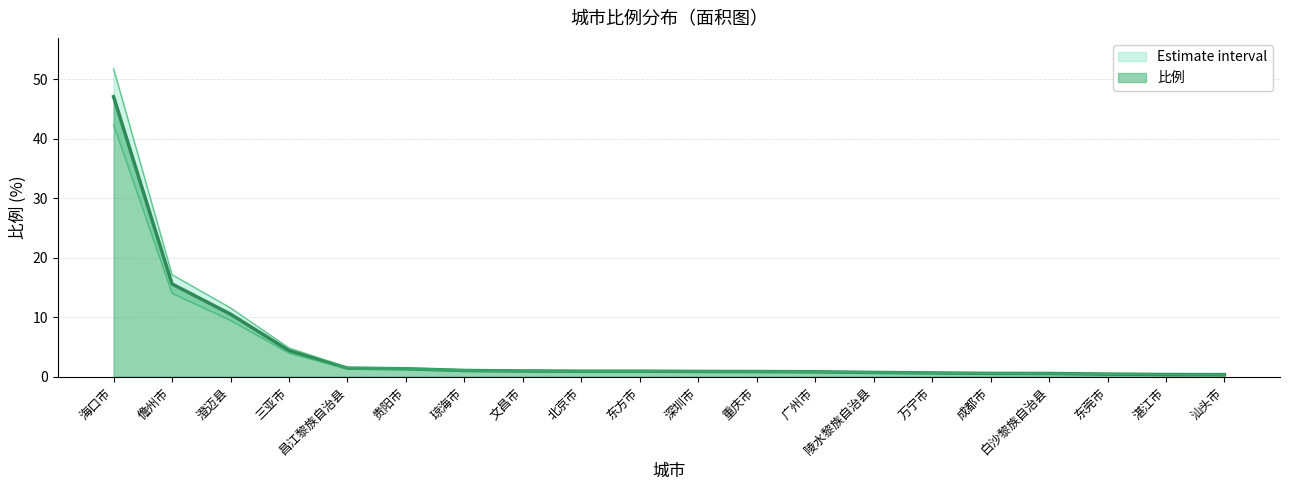

At which label is 比例 closest to 23?

儋州市